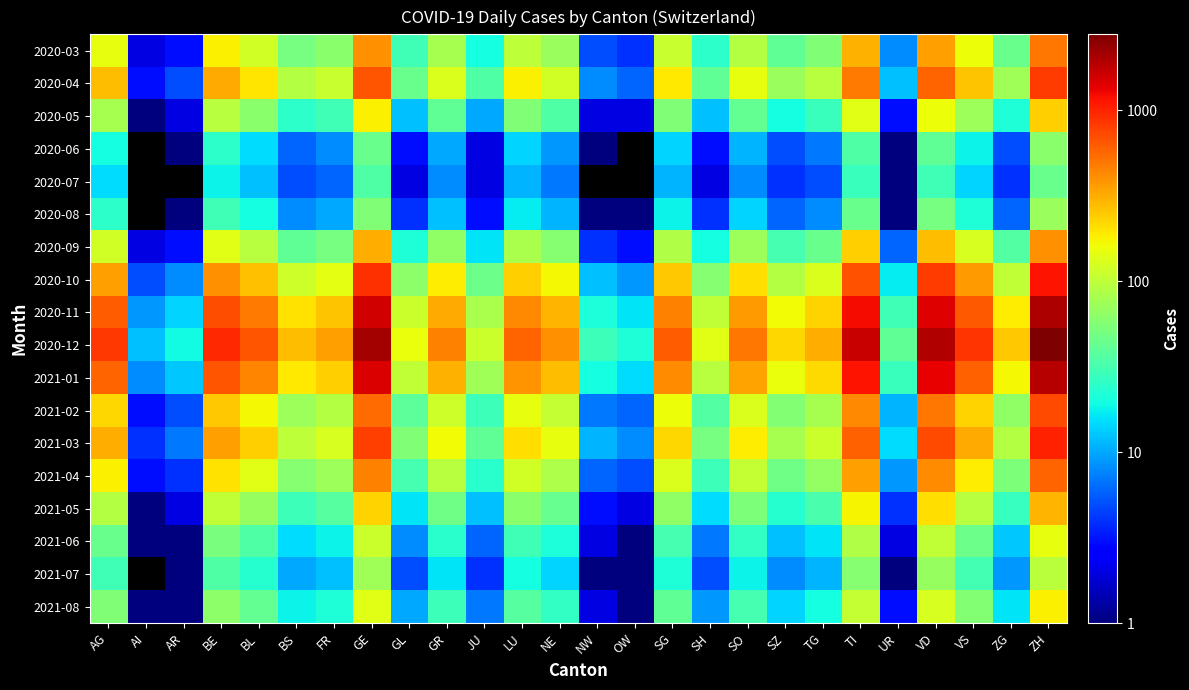

The 2020-06 series shows 45.0 at GE. True or false?

True